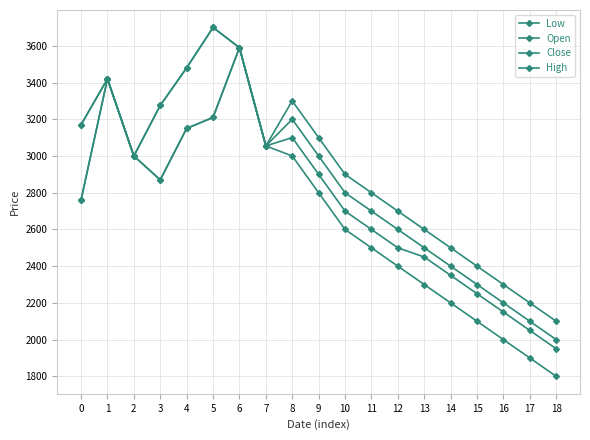

What is the value of the Close point at the 4th from the left?

3275